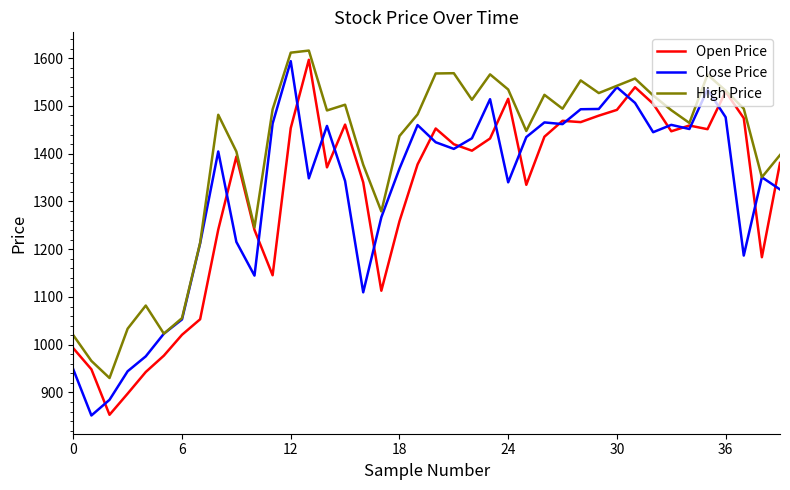

At how many categories does at least one series exceed 1117?

33